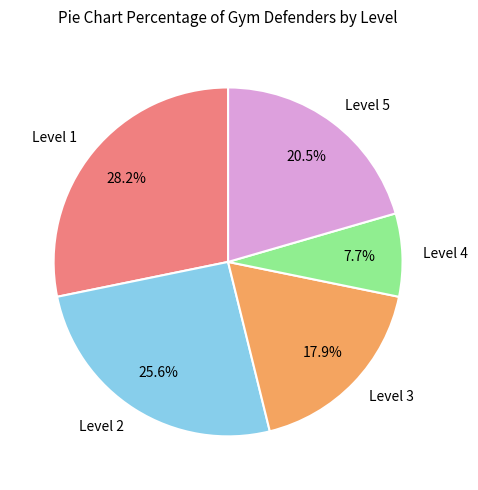

Rank the categories by value from highest to lowest.

Level 1, Level 2, Level 5, Level 3, Level 4